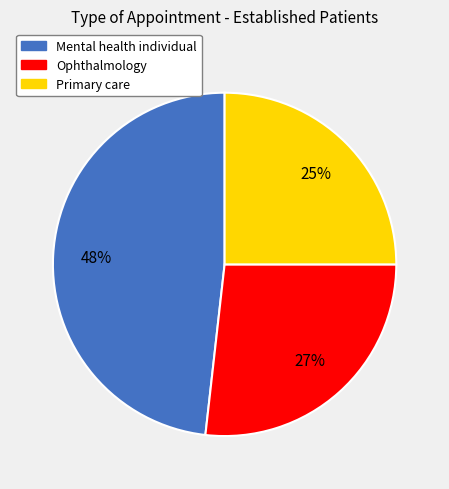

To the nearest percent, what is the average slice percentage?

33%